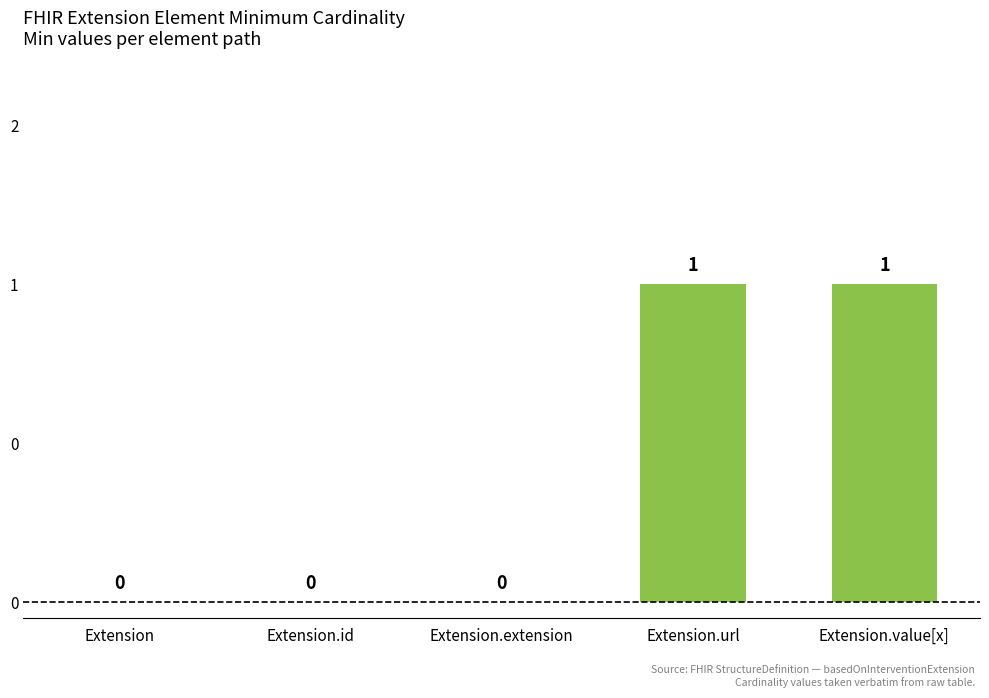

What is the label of the 2nd bar from the left?

Extension.id